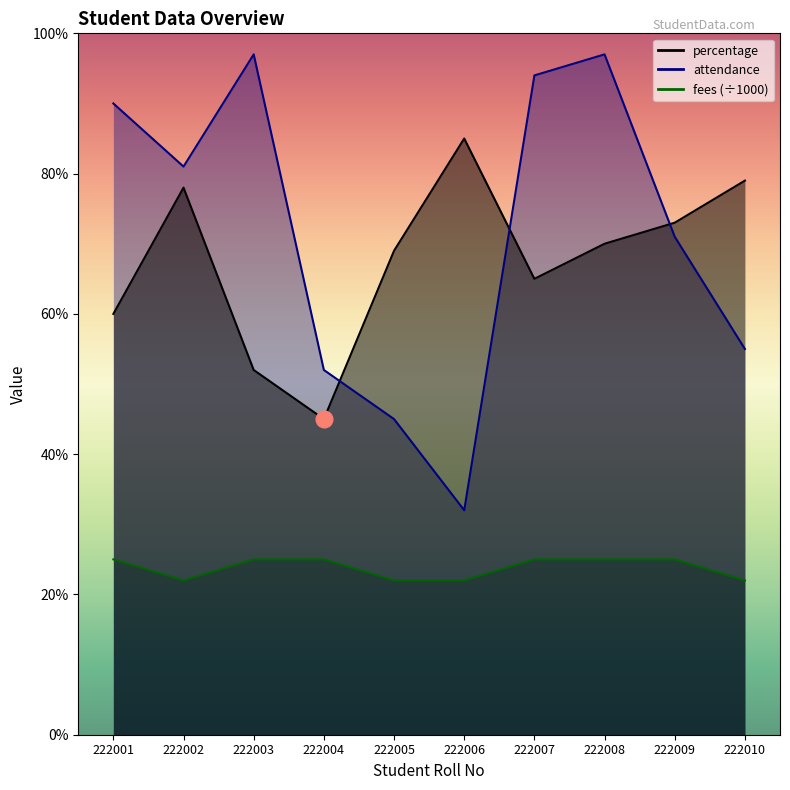

Between 222008 and 222009, which is larger?

222009